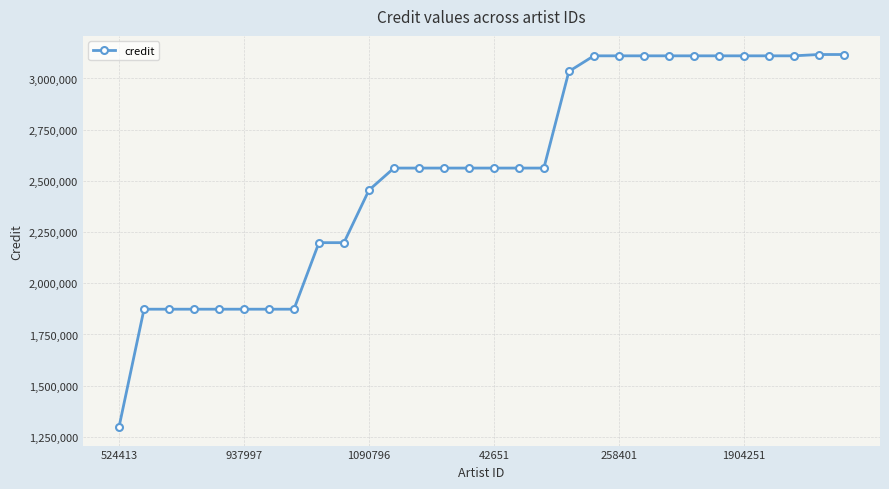

What is the difference between the maximum and minimum values?

1818735